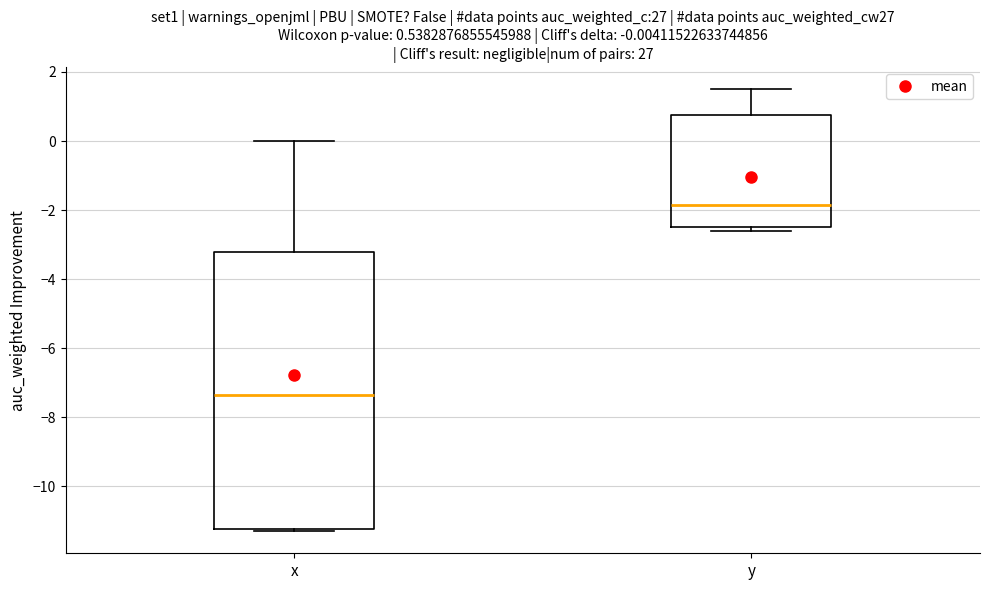

Which box has the highest median line?

y